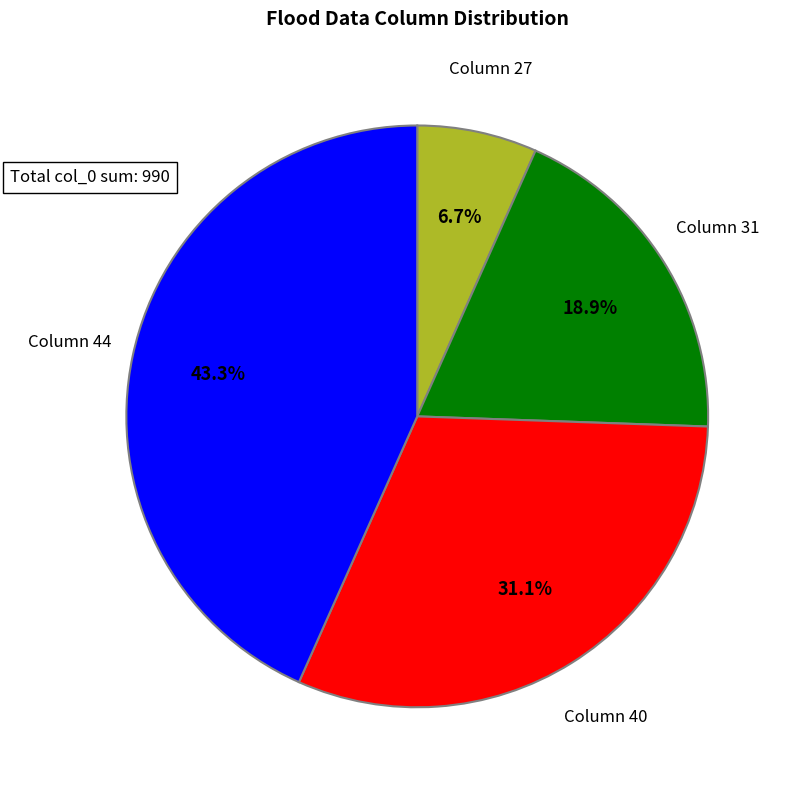

How many slices are in this pie chart?

4